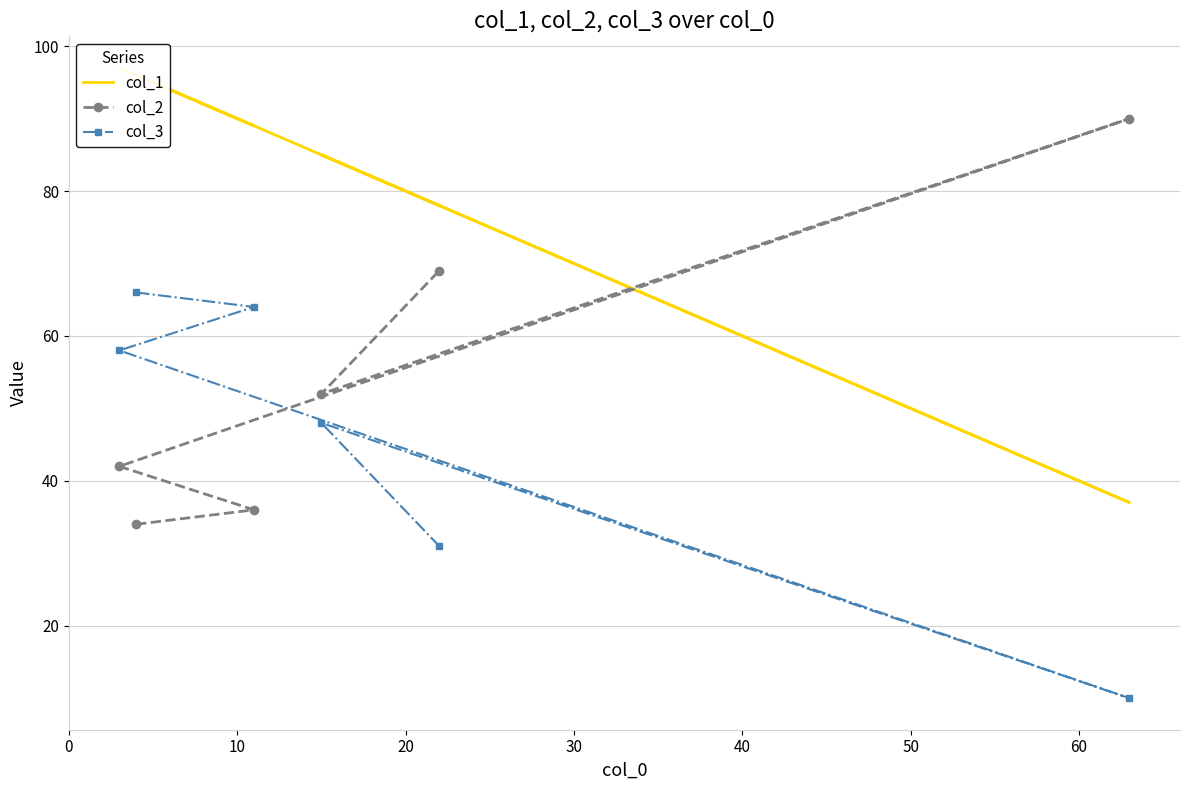

What is the lowest value of the col_2 series?

34